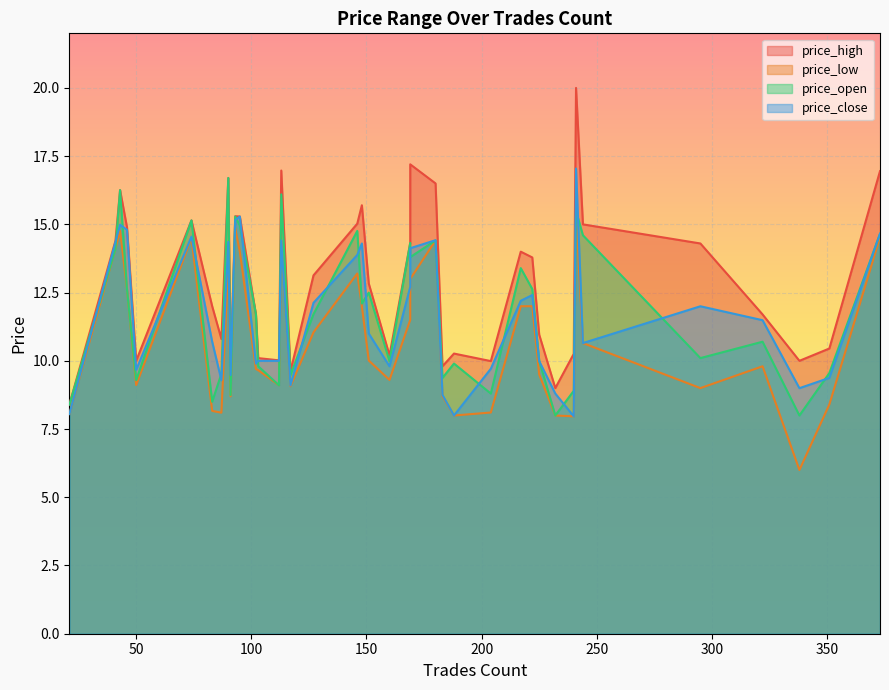

Which series has the widest spread of values?

price_high